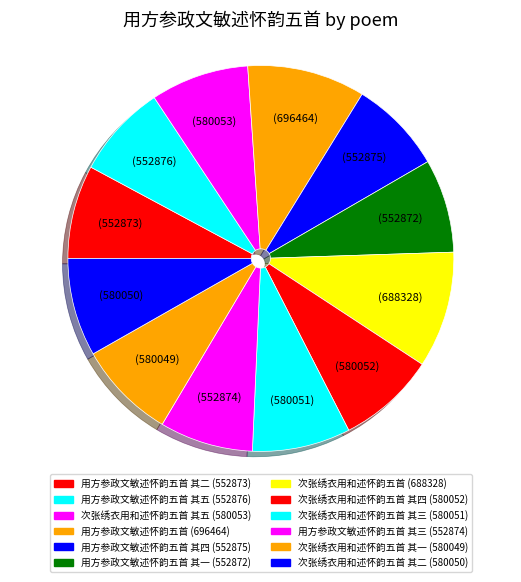

Count the number of slices in the pie.

12